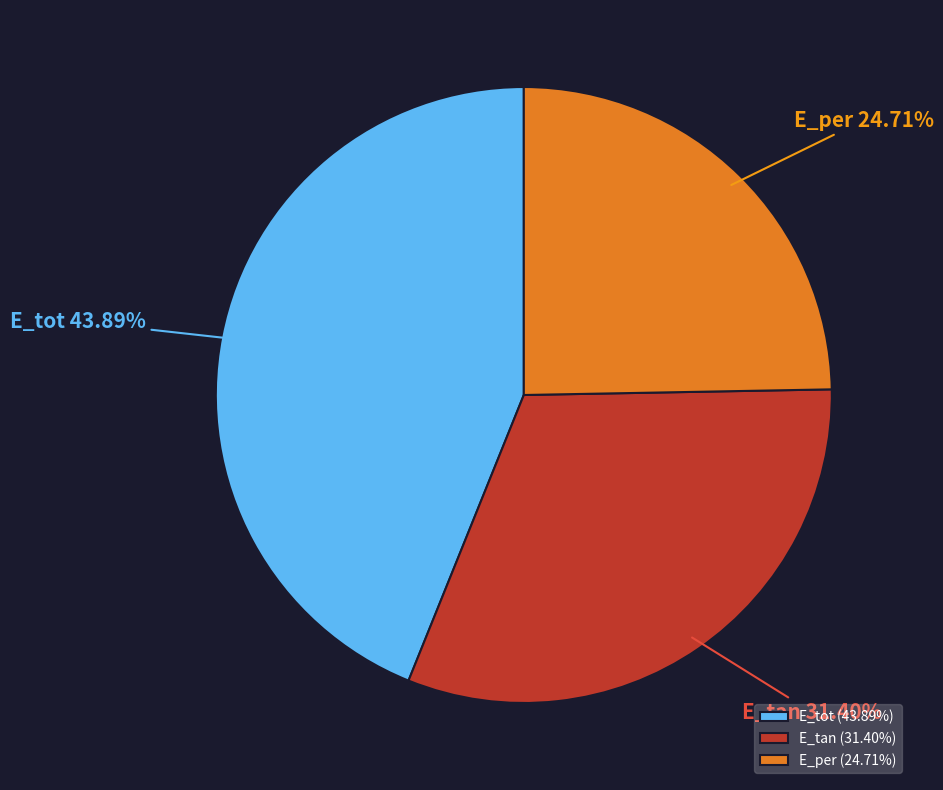

How many segments does this pie chart have?

3